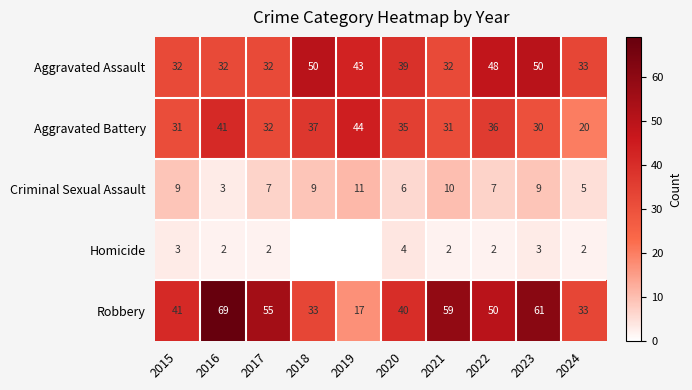

What is the sum of the Aggravated Battery values at 2016 and 2015?

72